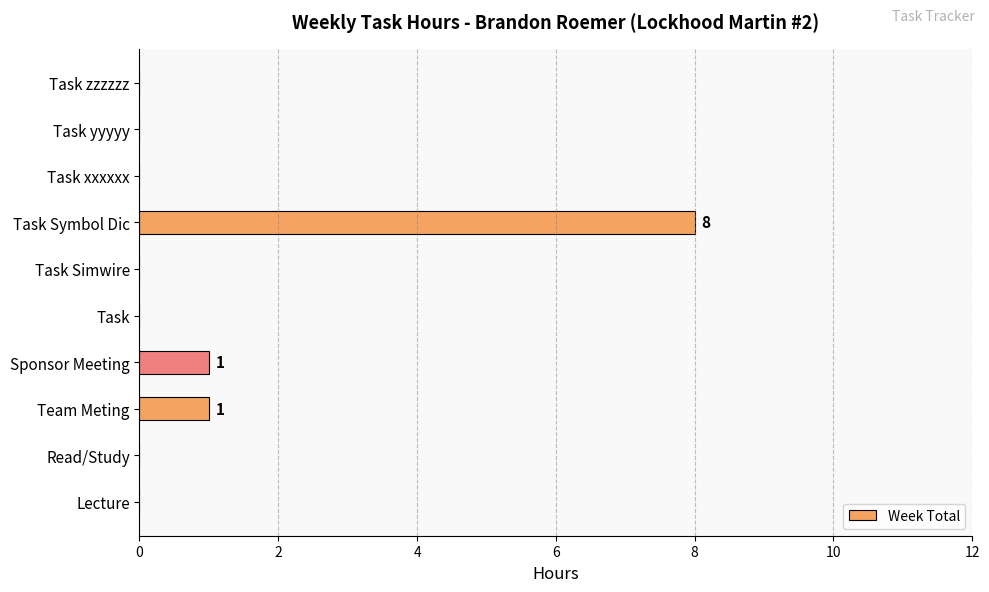

What is the sum of all values?

10